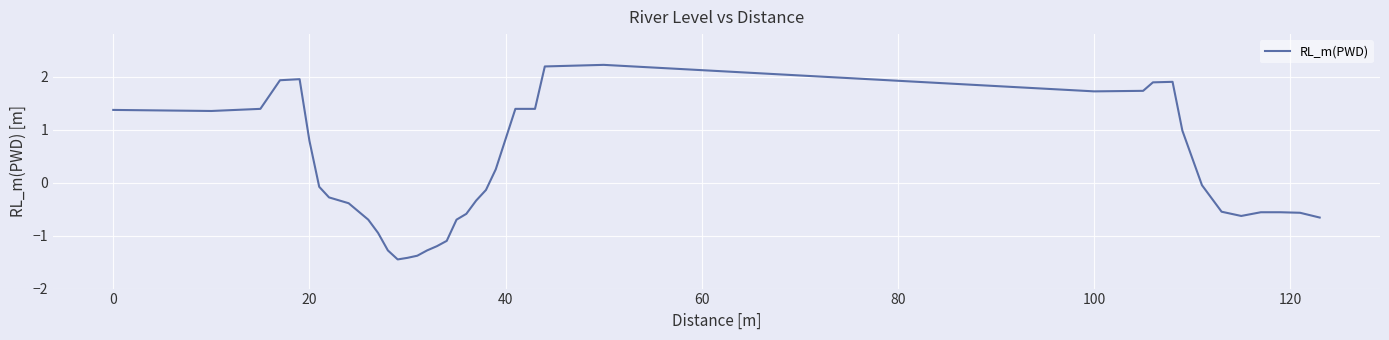

What is the greatest value displayed?

2.2